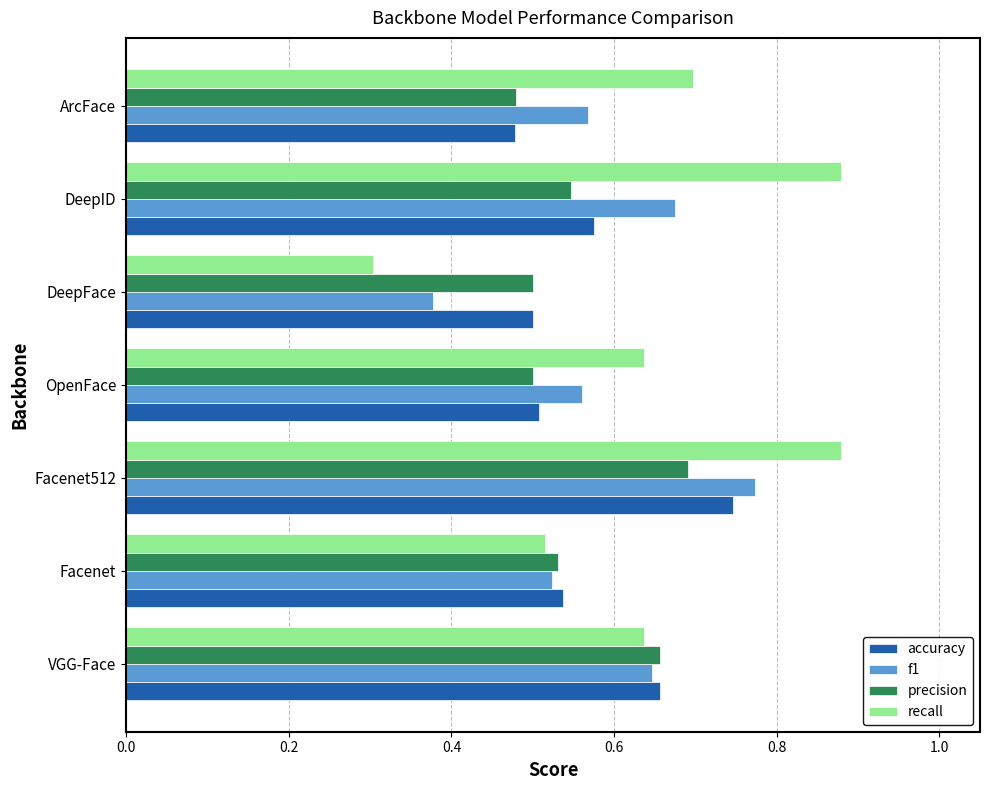

At which category does the chart reach its minimum across all series?

DeepFace